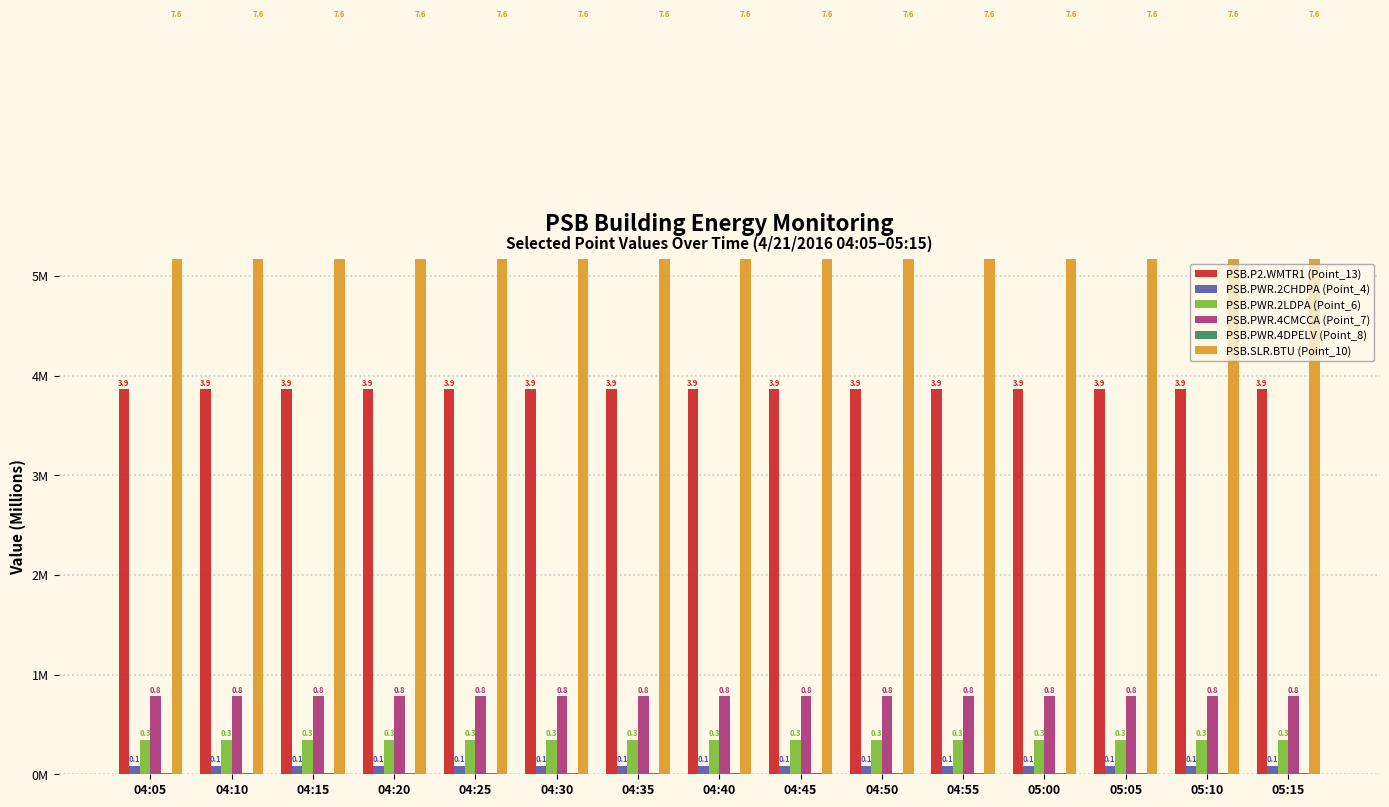

What is the value of the PSB.SLR.BTU (Point_10) bar at the 5th from the left?

7.6